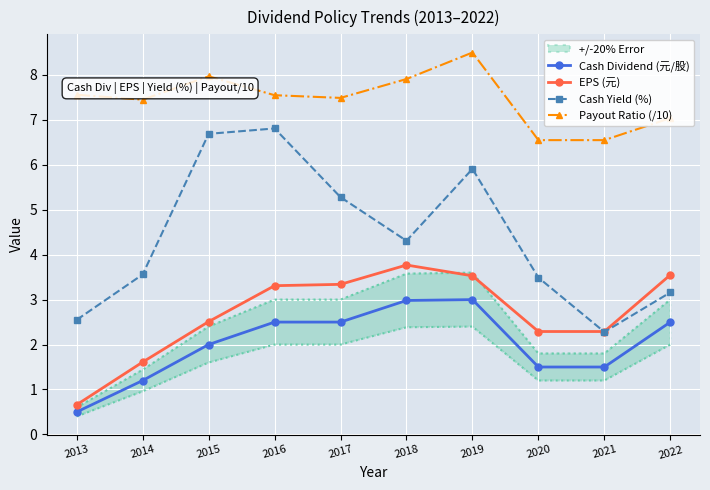

At which category is the sum across all series the highest?

2019